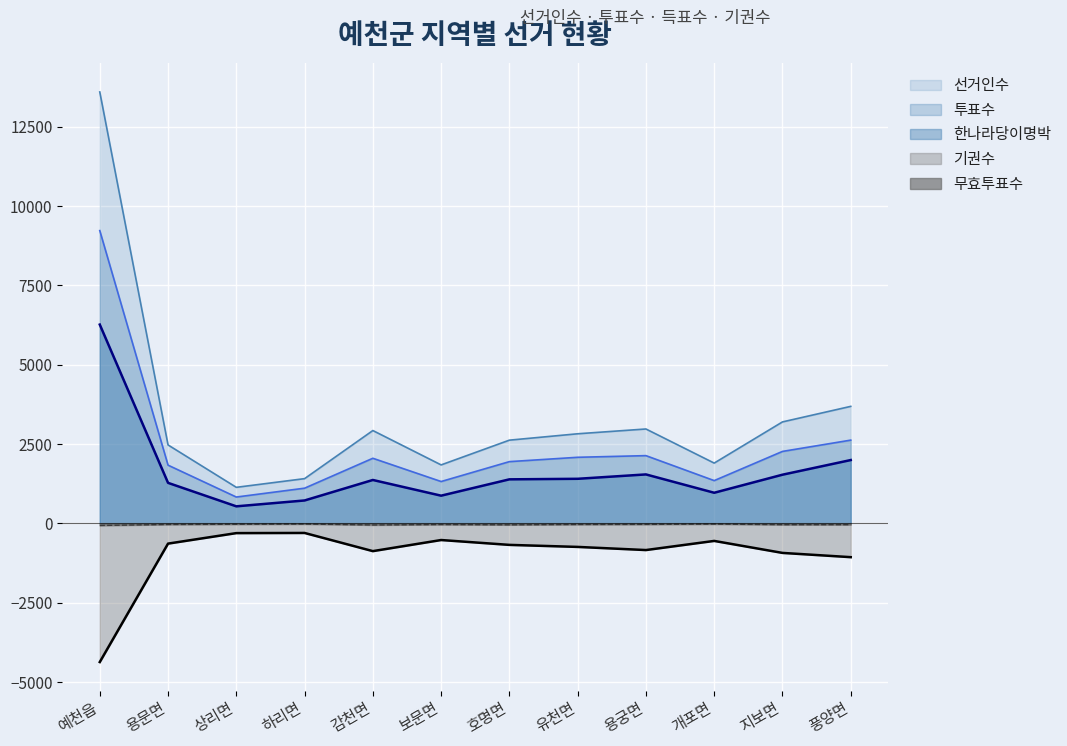

In 계, how many points are higher than both neighbors (excluding endpoints)?

3